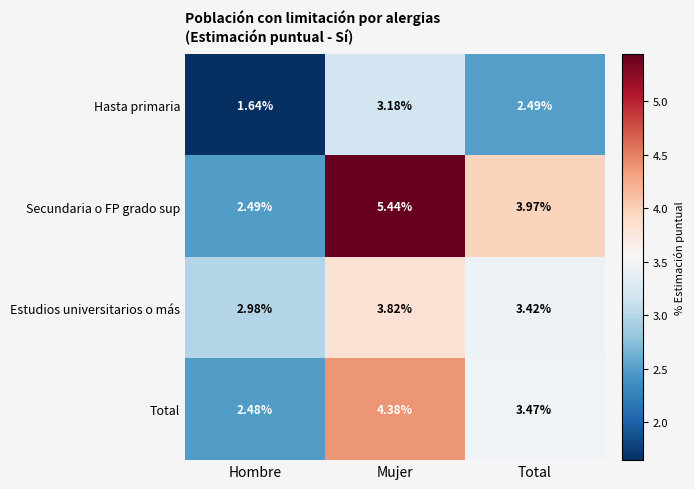

Which category has the lowest value in the Hasta primaria series?

Hombre